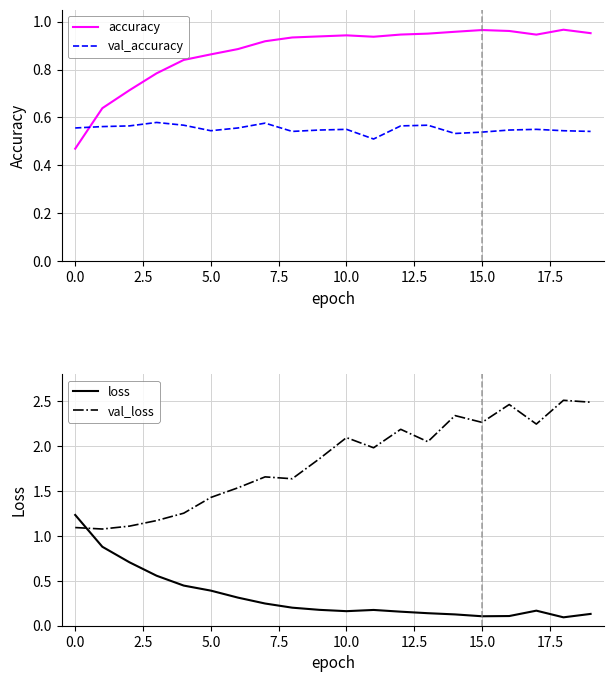

Rank the series by their average value, from highest to lowest.

val_loss, accuracy, val_accuracy, loss